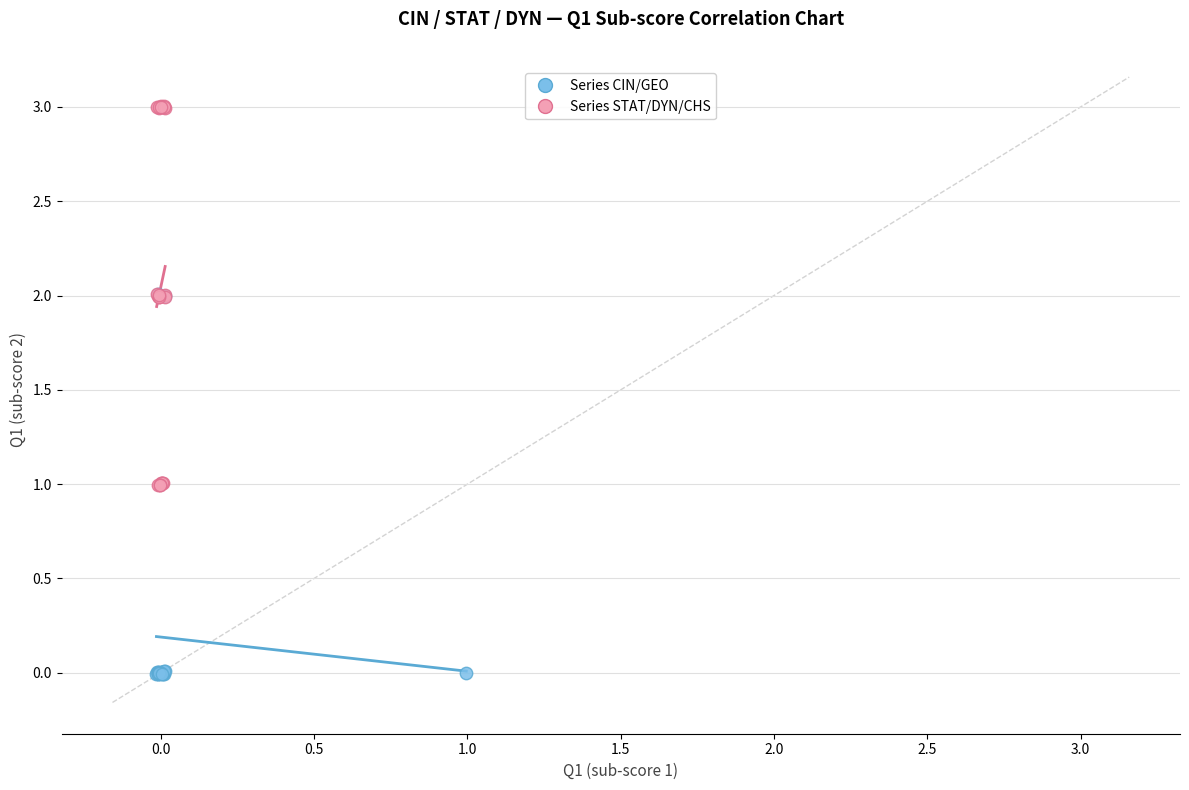

Which series reaches the maximum Y coordinate?

Series STAT/DYN/CHS